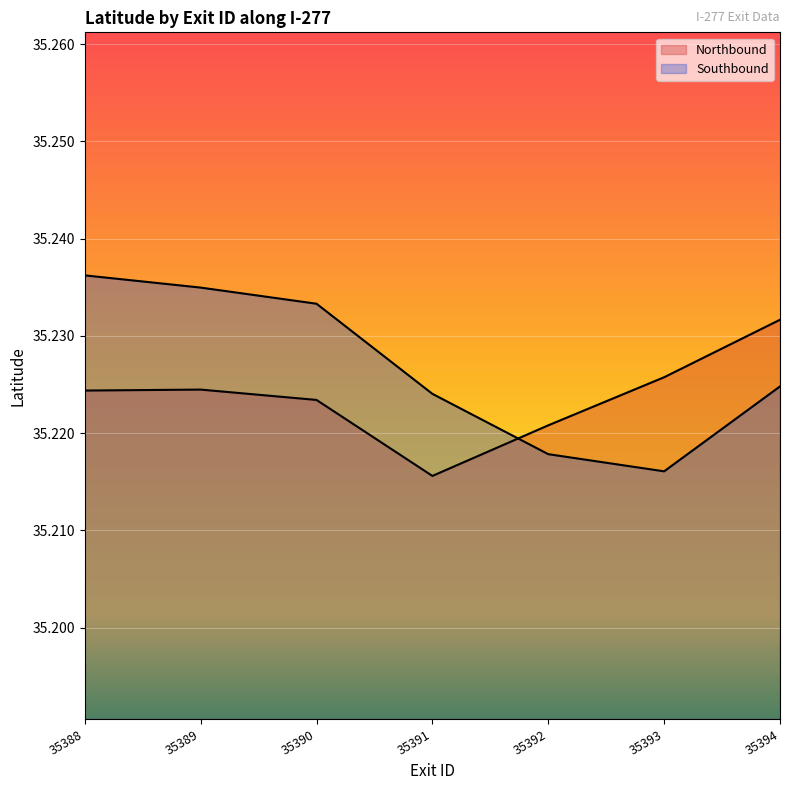

What is the value of the Northbound point at the 1st from the left?

35.2